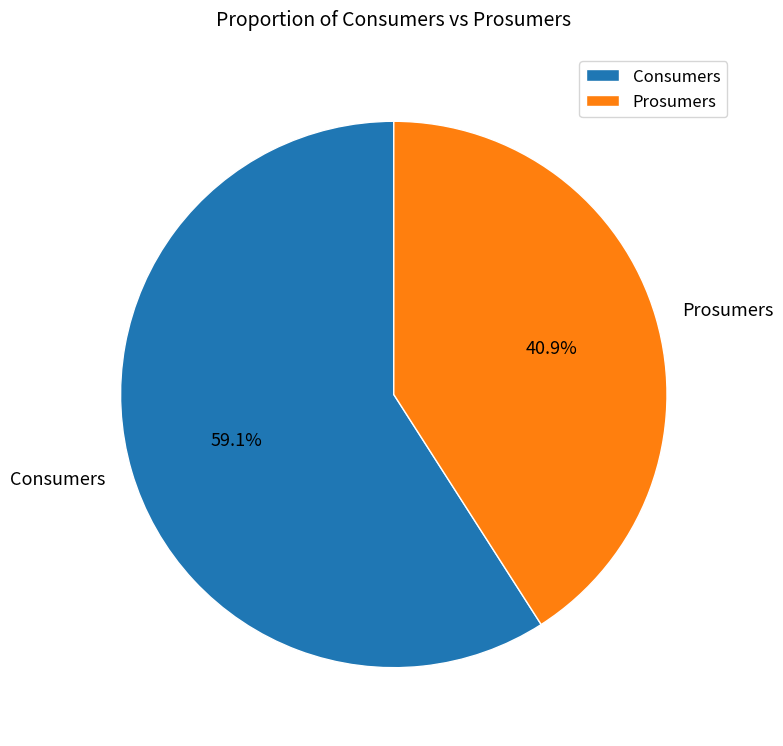

Does Prosumers account for over 50% of the chart?

No